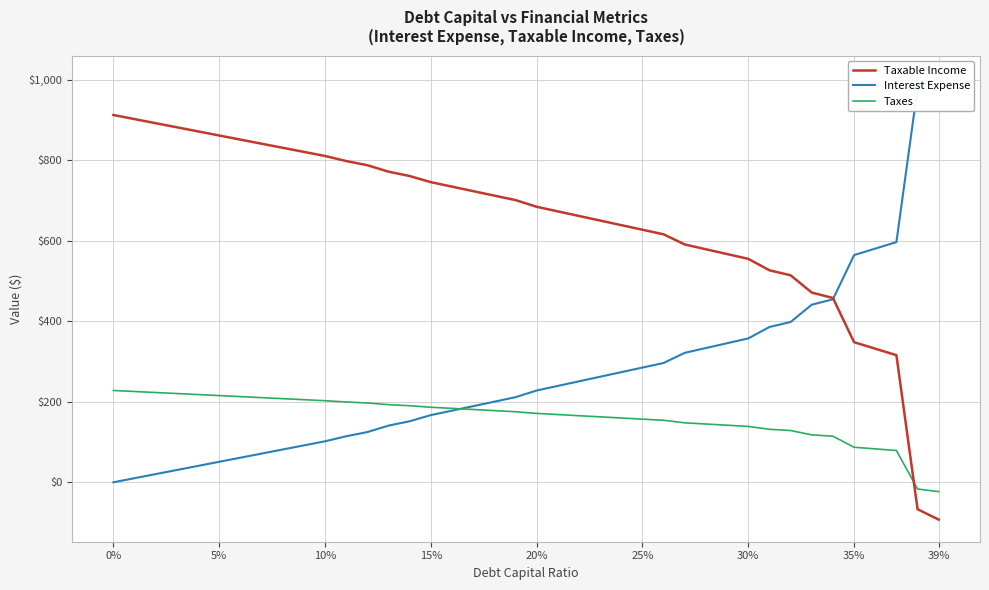

True or false: Taxes and Taxable Income intersect in this chart.

True